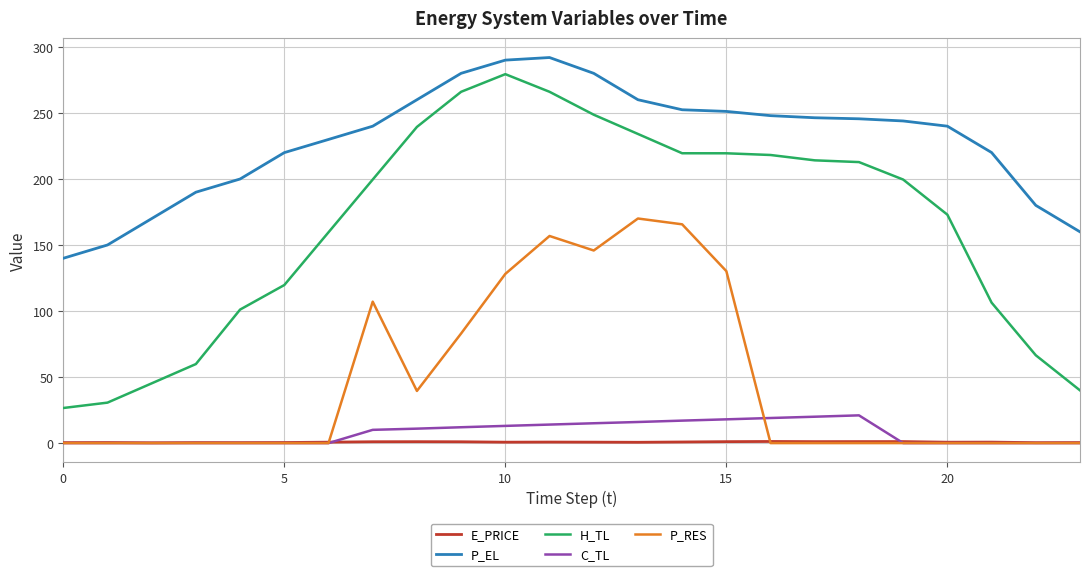

What is the sum of all P_EL values?

5489.6